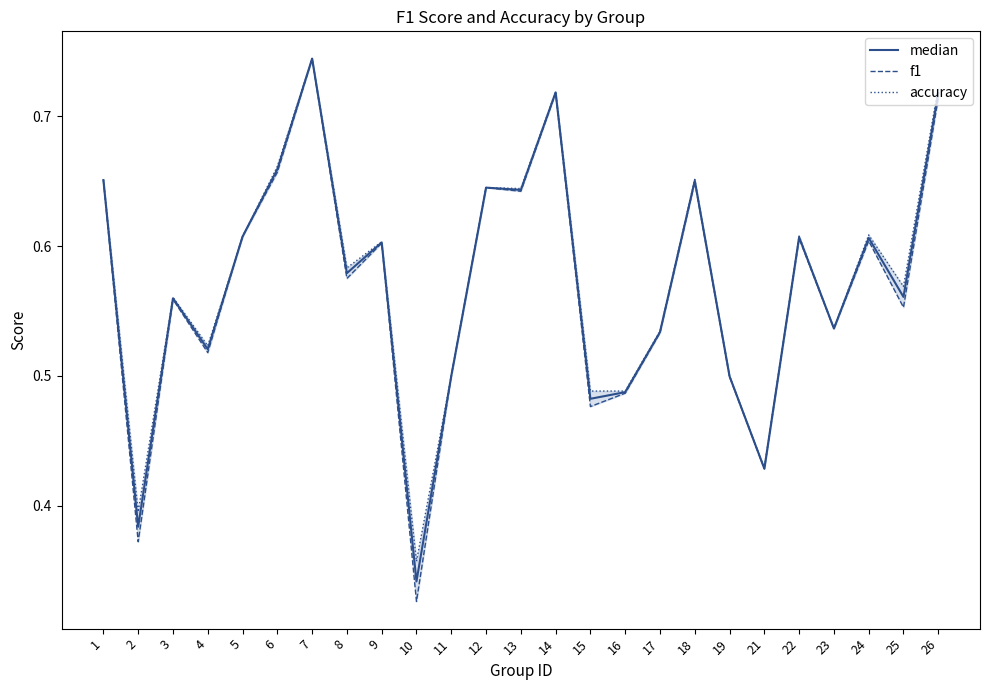

The f1 series shows 0.8 at 3. True or false?

False